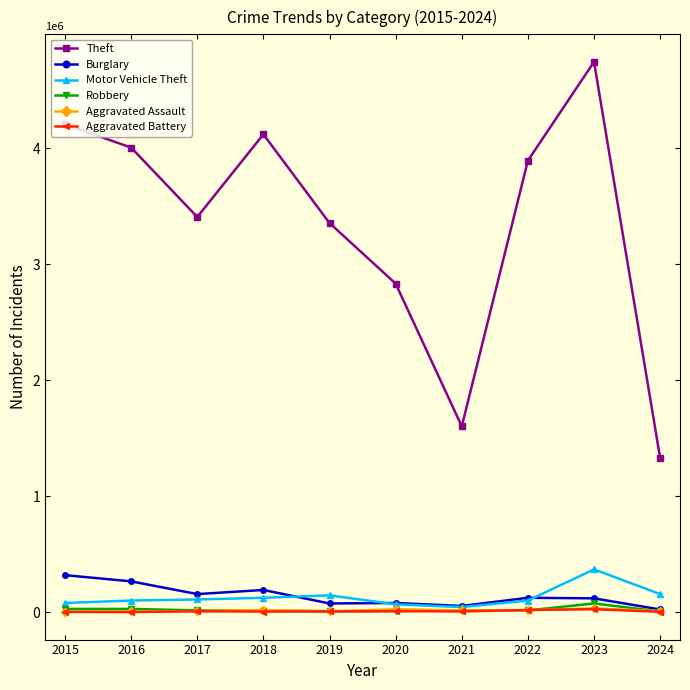

What is the value of the Aggravated Battery point at the 10th from the left?

4050